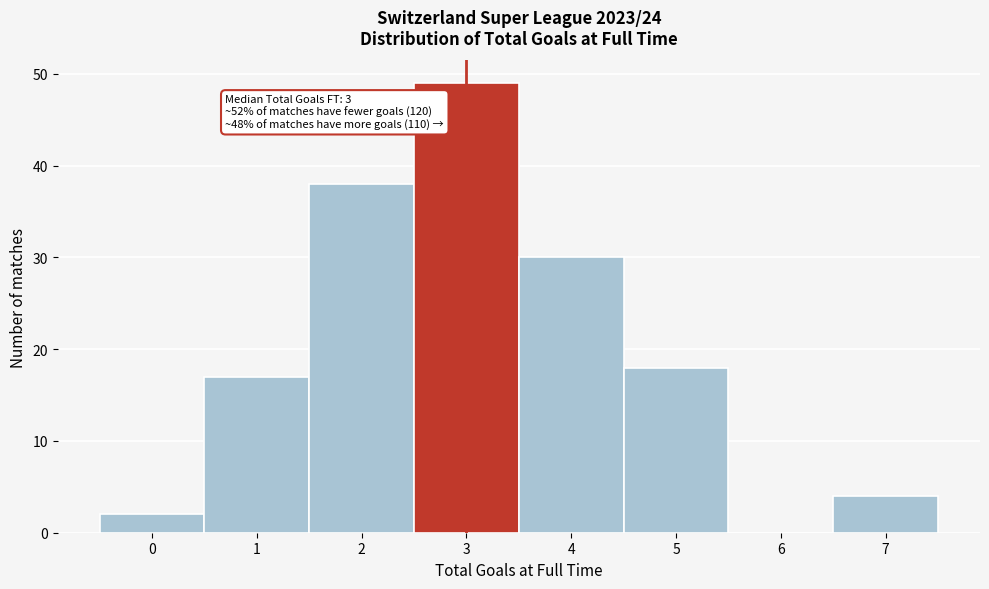

Reading left to right, extract all data points from this chart.

0=2	1=17	2=38	3=49	4=30	5=18	6=0	7=4